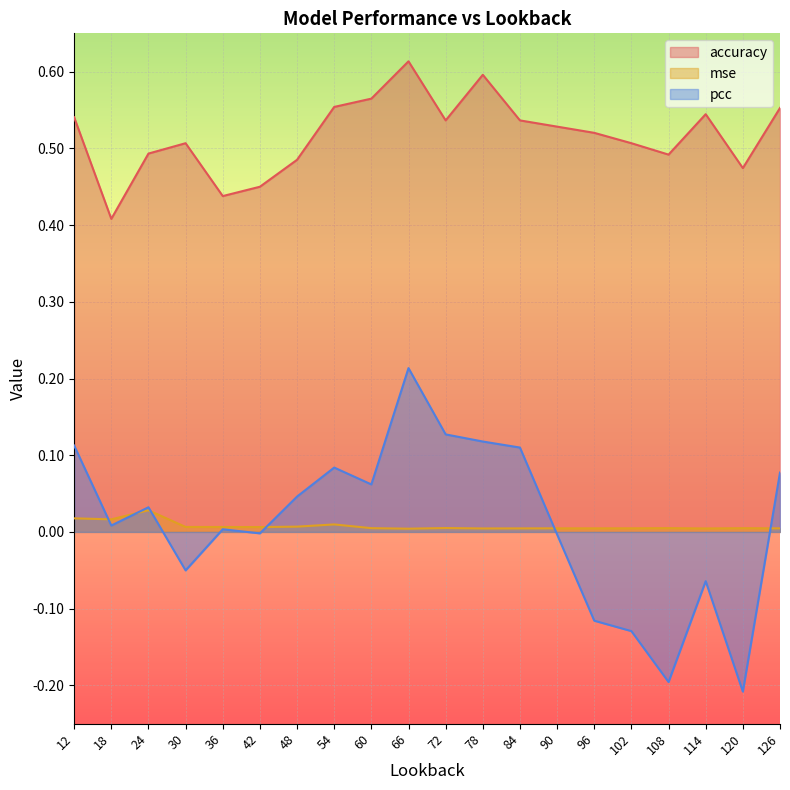

What is the difference between the accuracy values at 18 and 114?

0.1